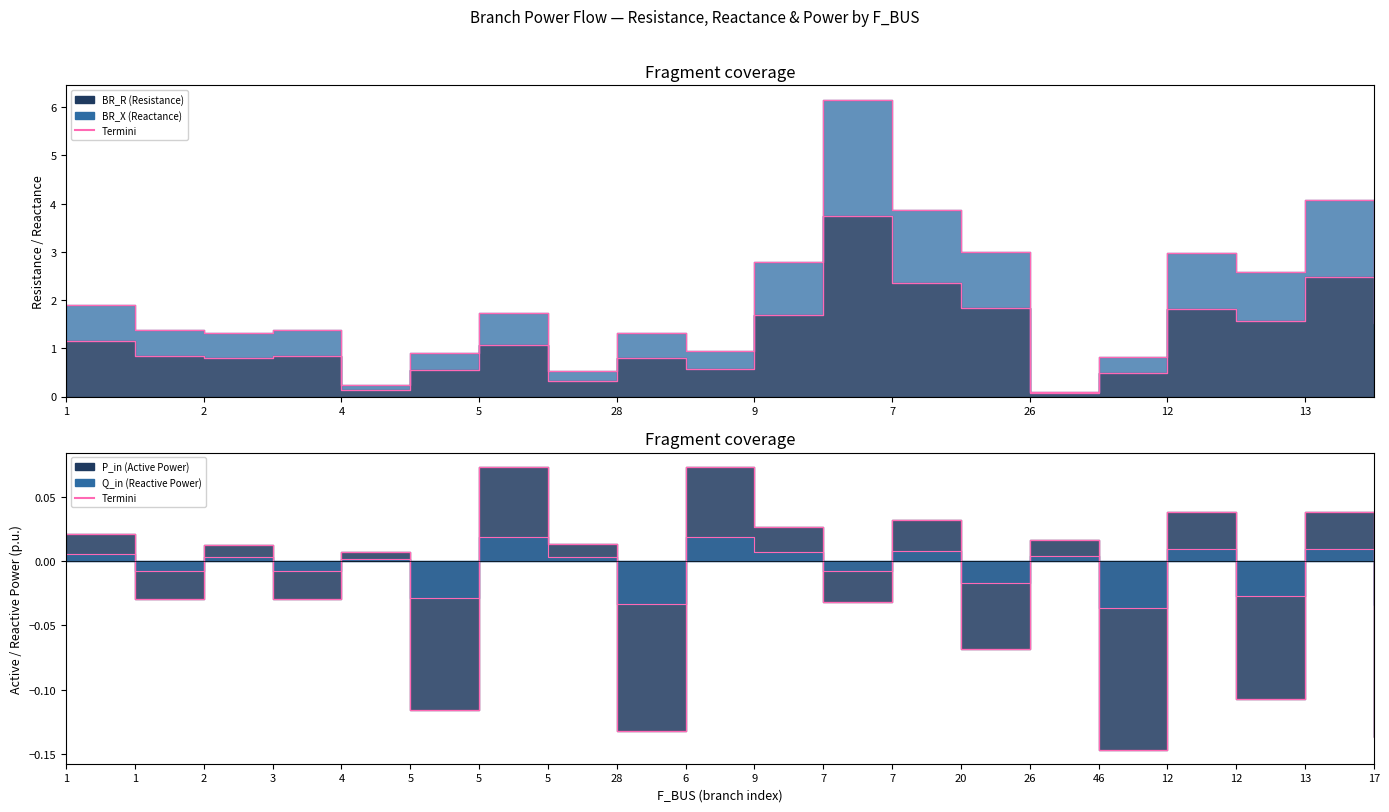

List the series in order of their peak value, lowest first.

Q_in edge, P_in edge, BR_R edge, BR_X edge